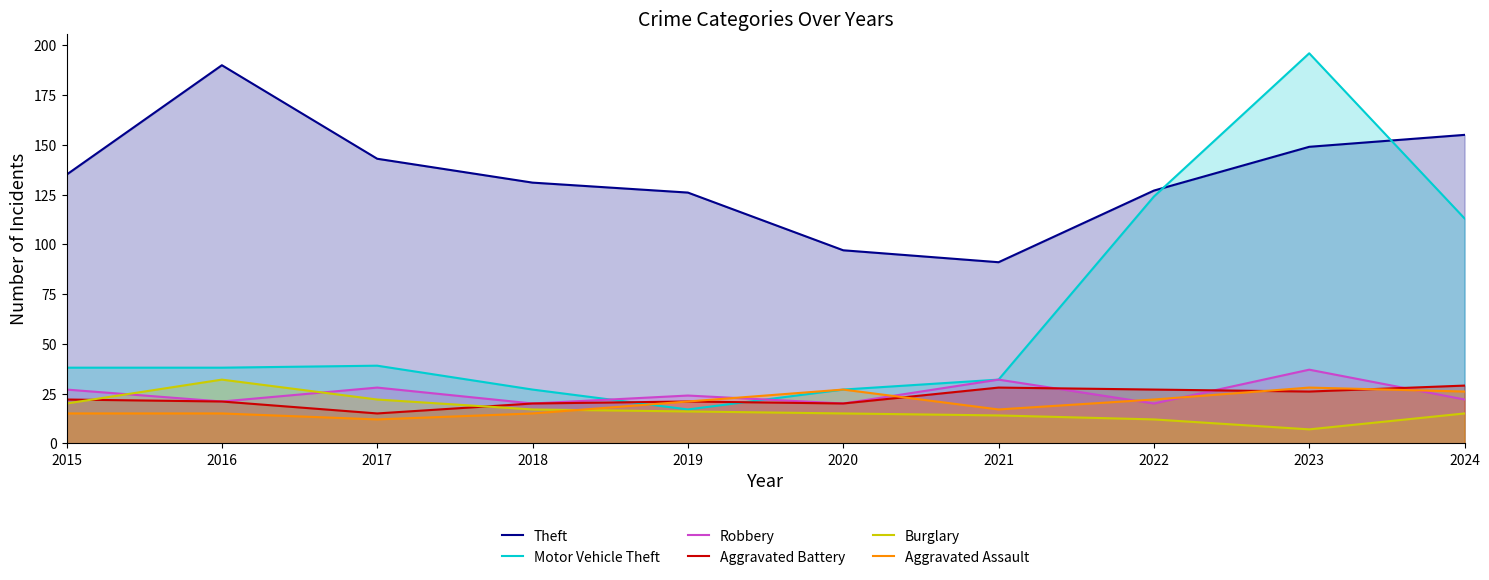

How many values in the Theft series are below 135?

5